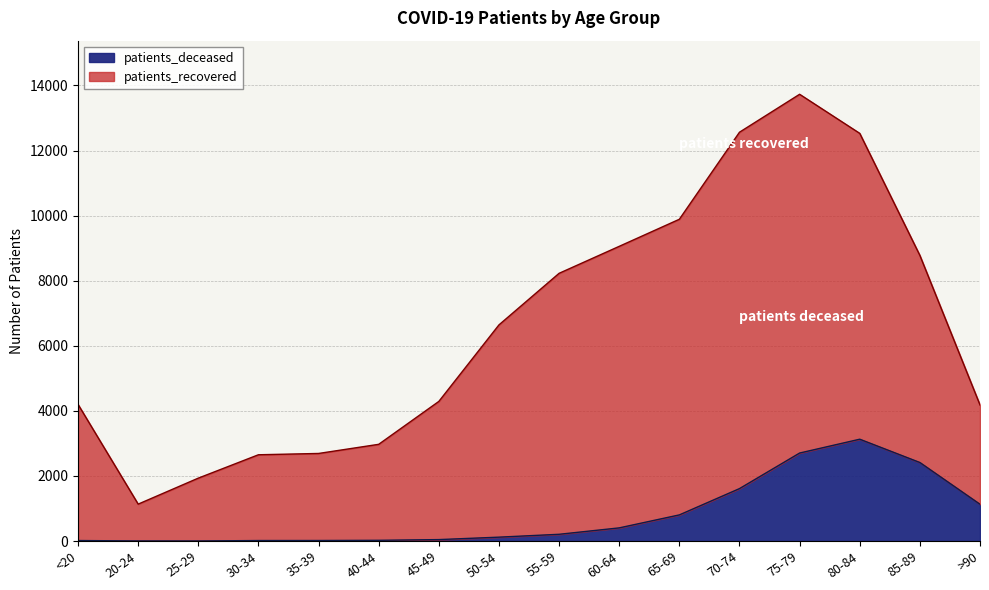

Which has a higher value, 40-44 or 85-89?

85-89